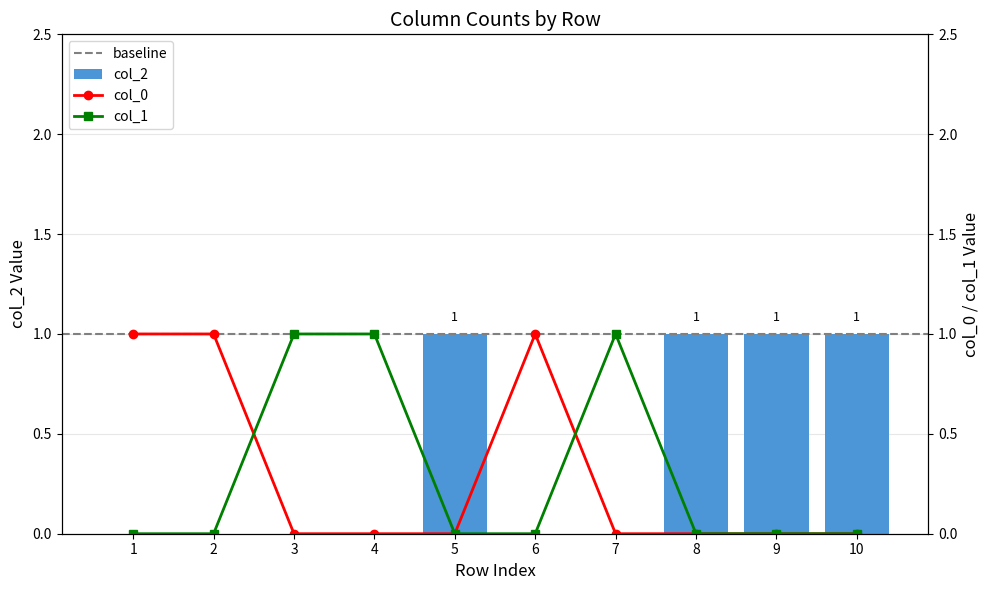

The value of col_1 at 2 is -1. True or false?

False